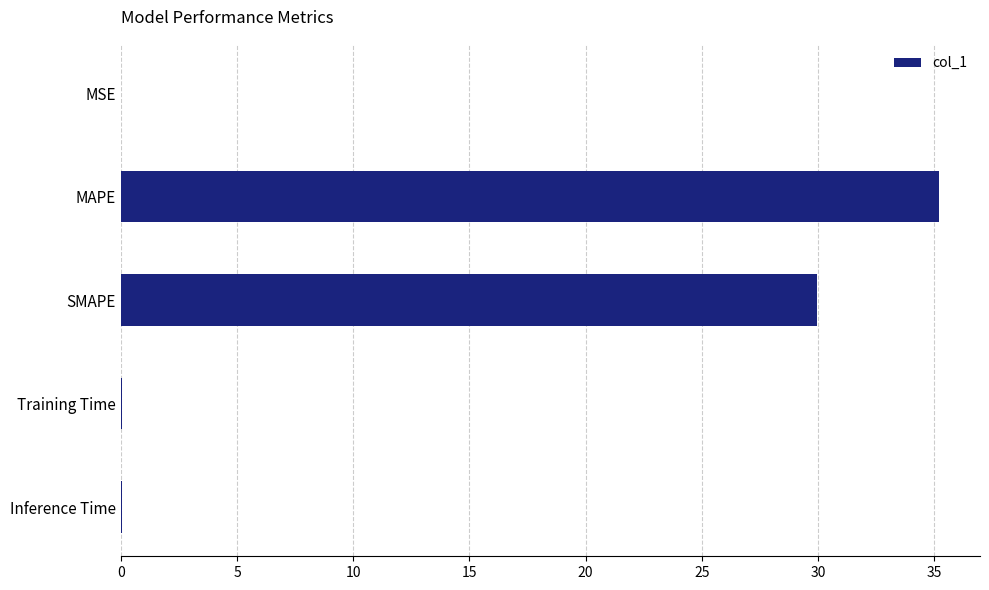

The chart shows a value of 0.0 at Inference Time. True or false?

True